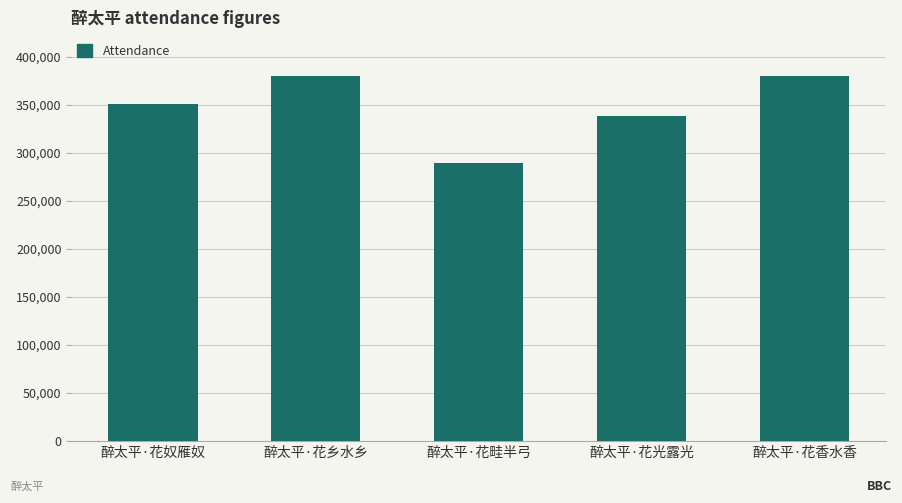

The value at 醉太平·花光露光 is 83638. True or false?

False